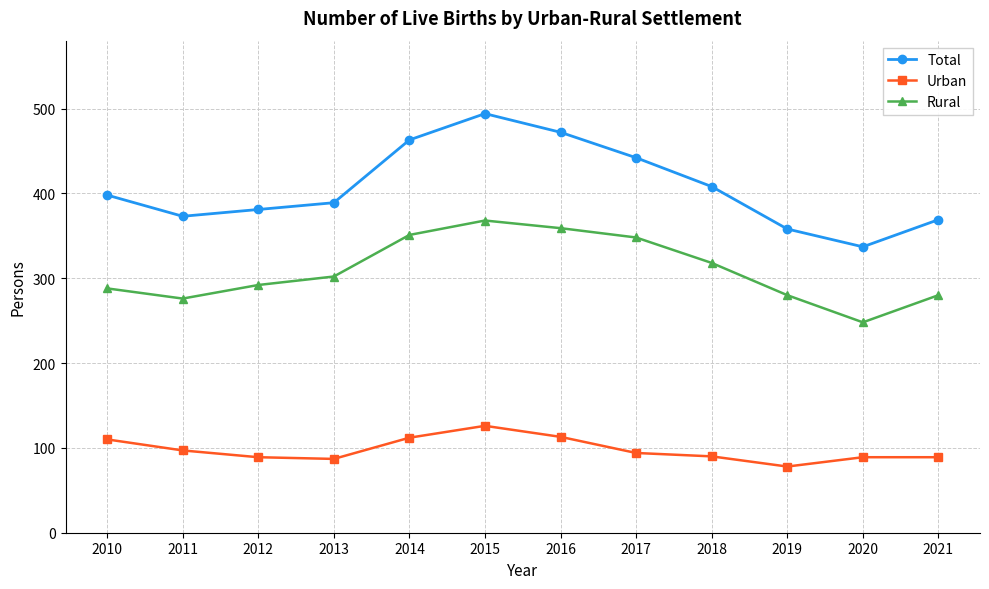

At which label does Urban first exceed 94?

2010